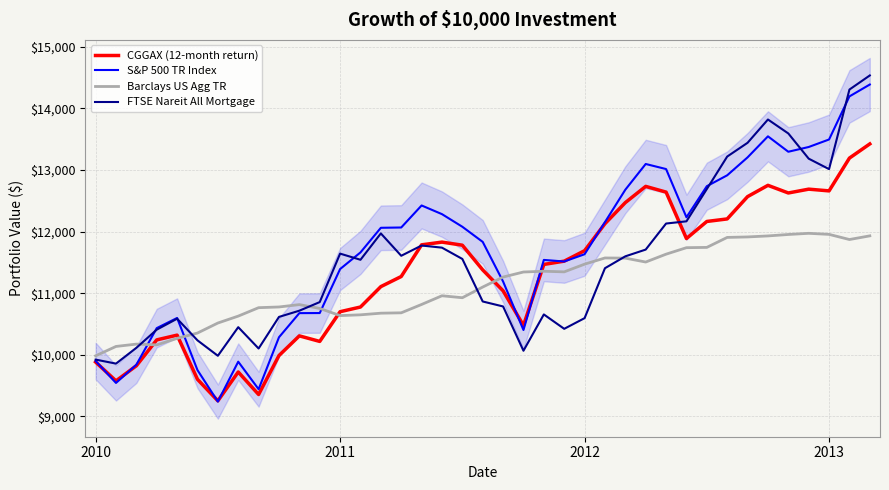

Between 21 and 34, which is larger?

34